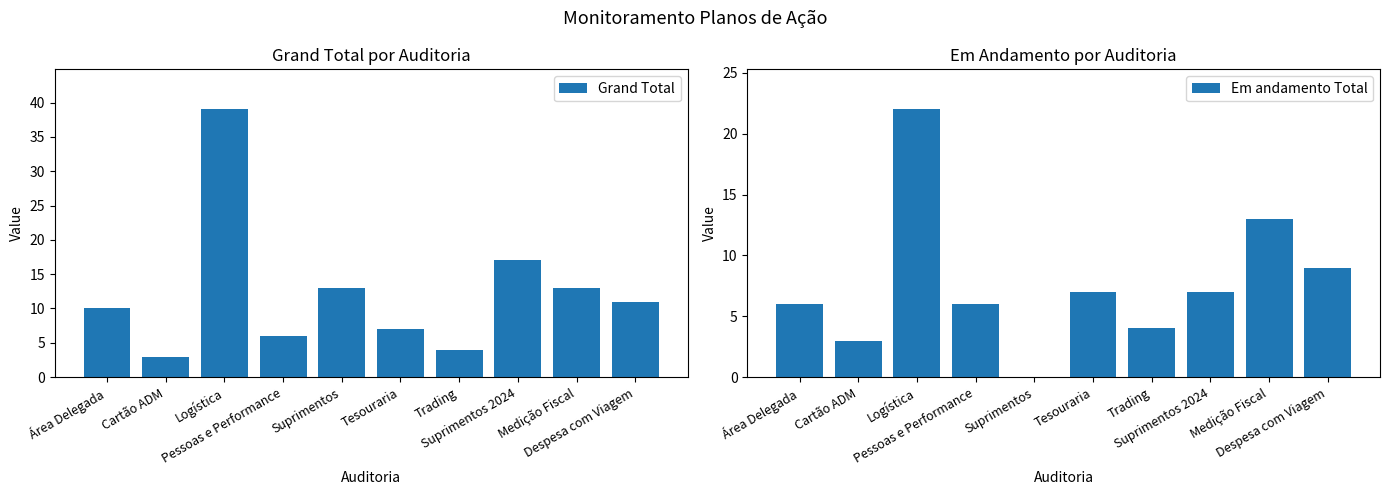

The value of Grand Total at Cartão ADM is 4. True or false?

False